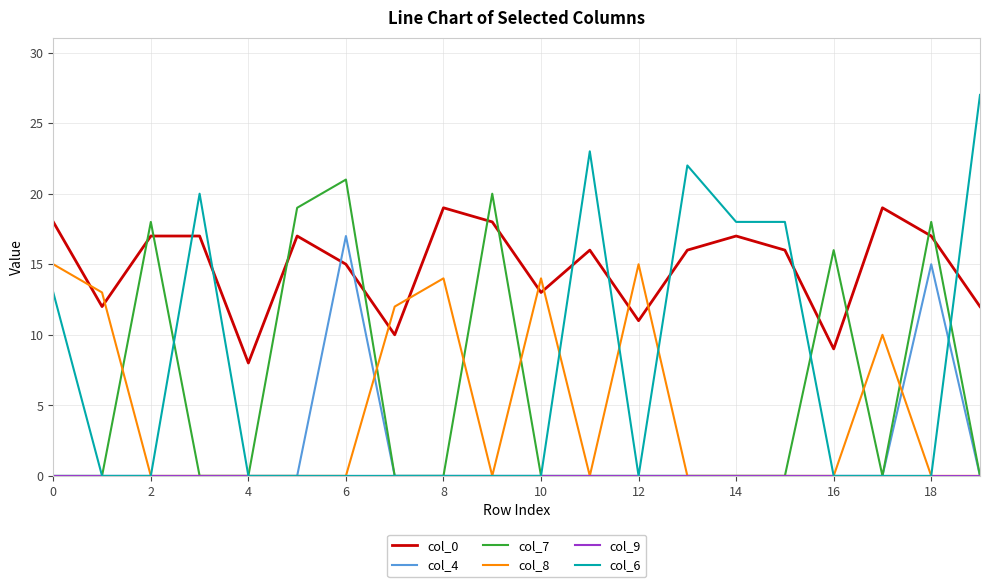

Which series has the largest total across all categories?

col_0